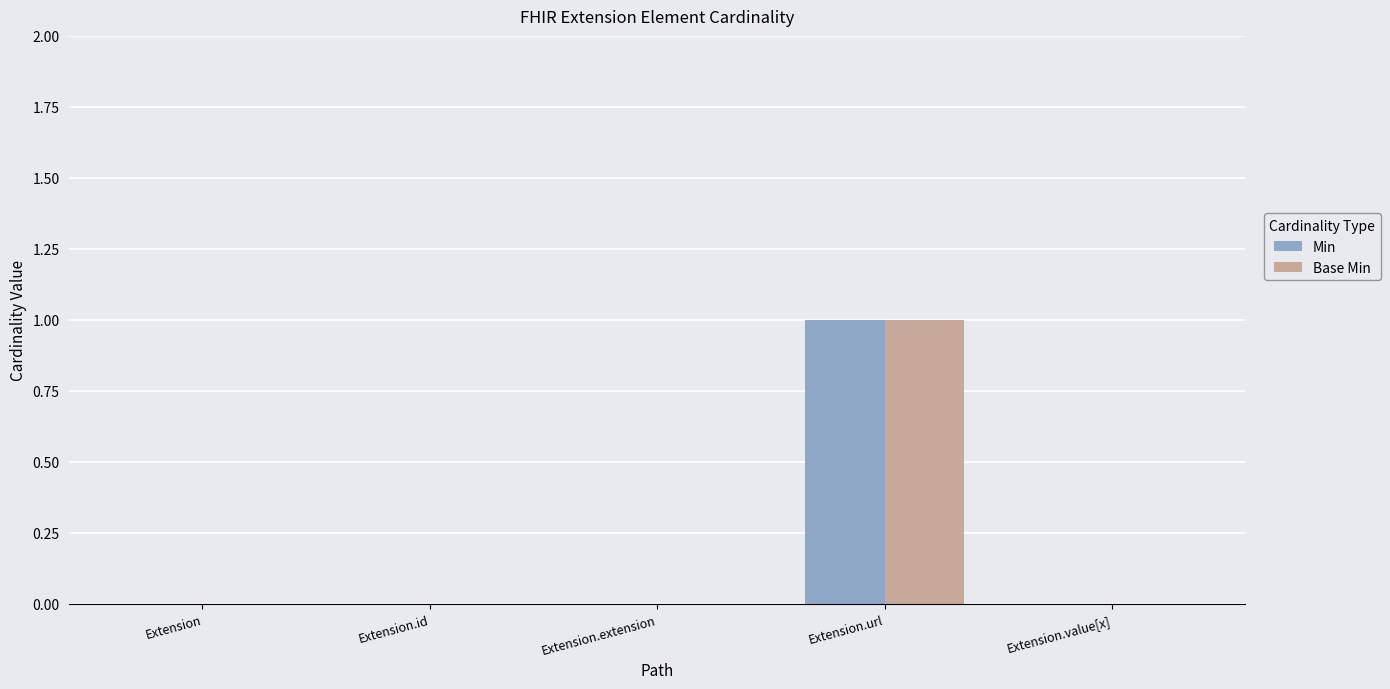

Are the bars horizontal?

No